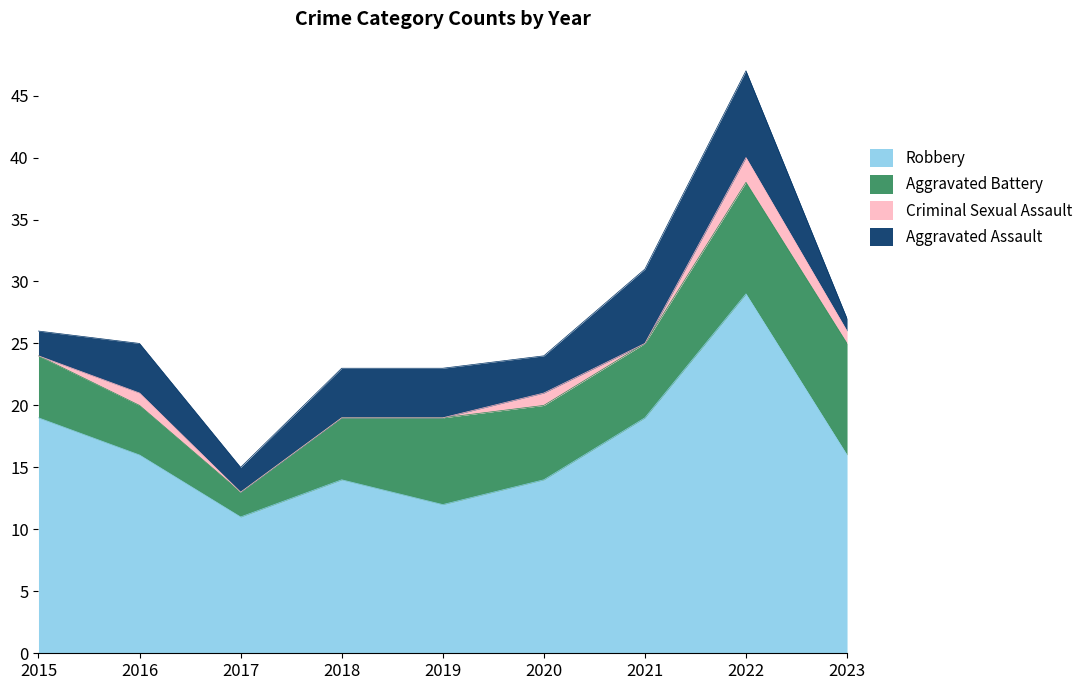

What is the difference between the maximum and minimum values in the Robbery series?

18